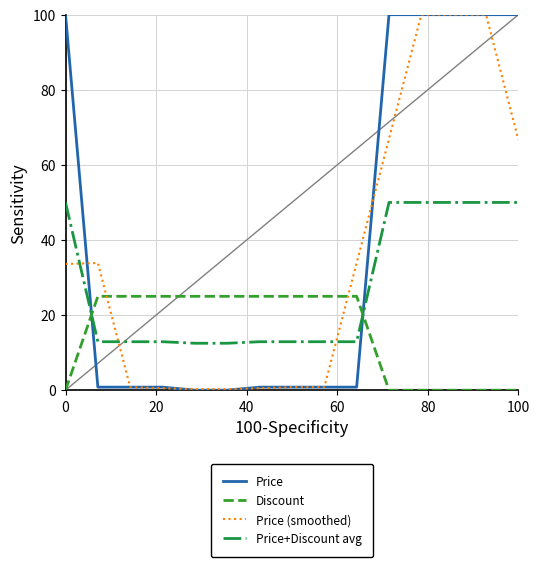

True or false: Price+Discount avg has a value of 87.3 at 100.

False